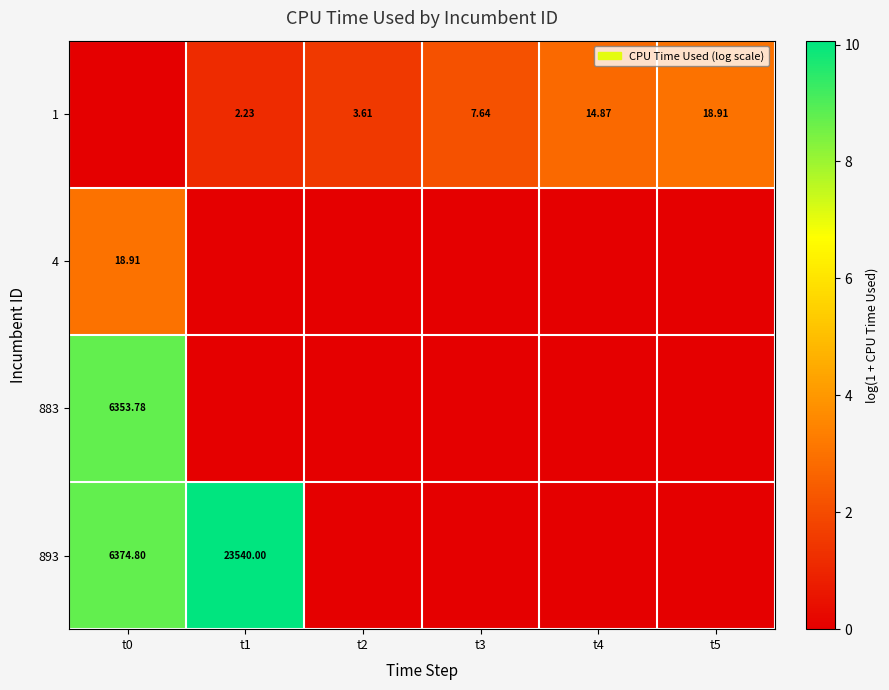

What is the maximum value shown in the chart?

10.1